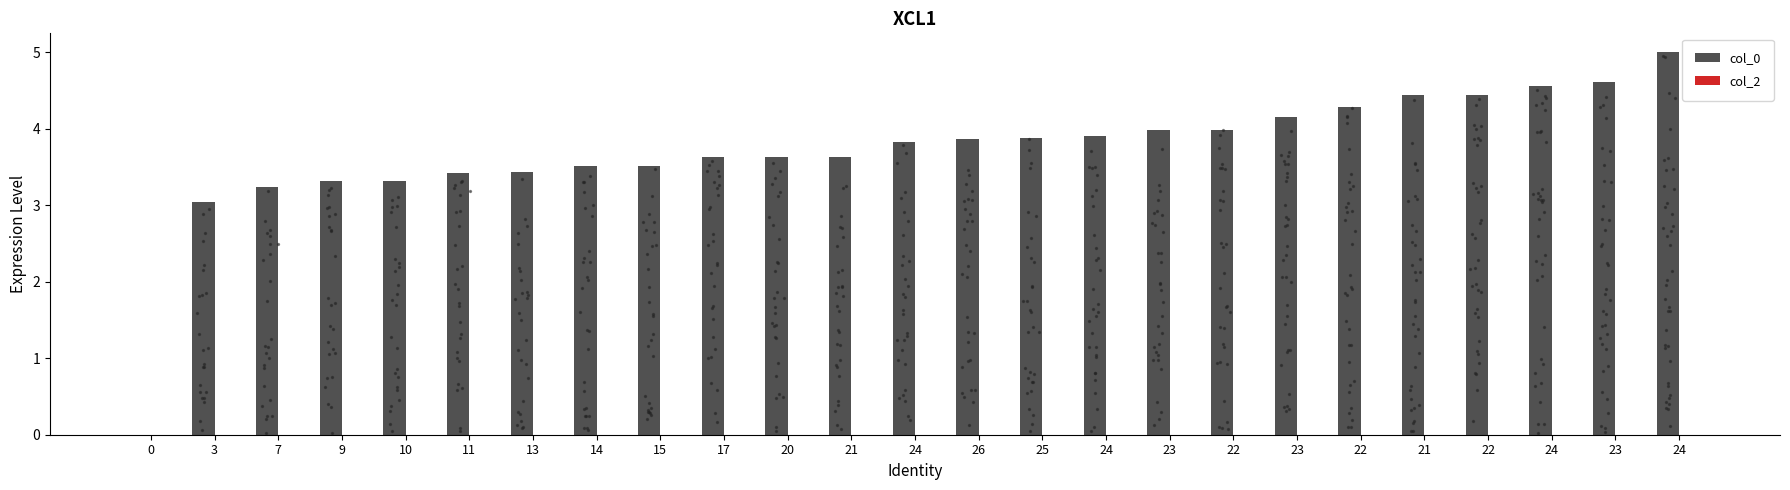

At how many categories does at least one series exceed 3?

24